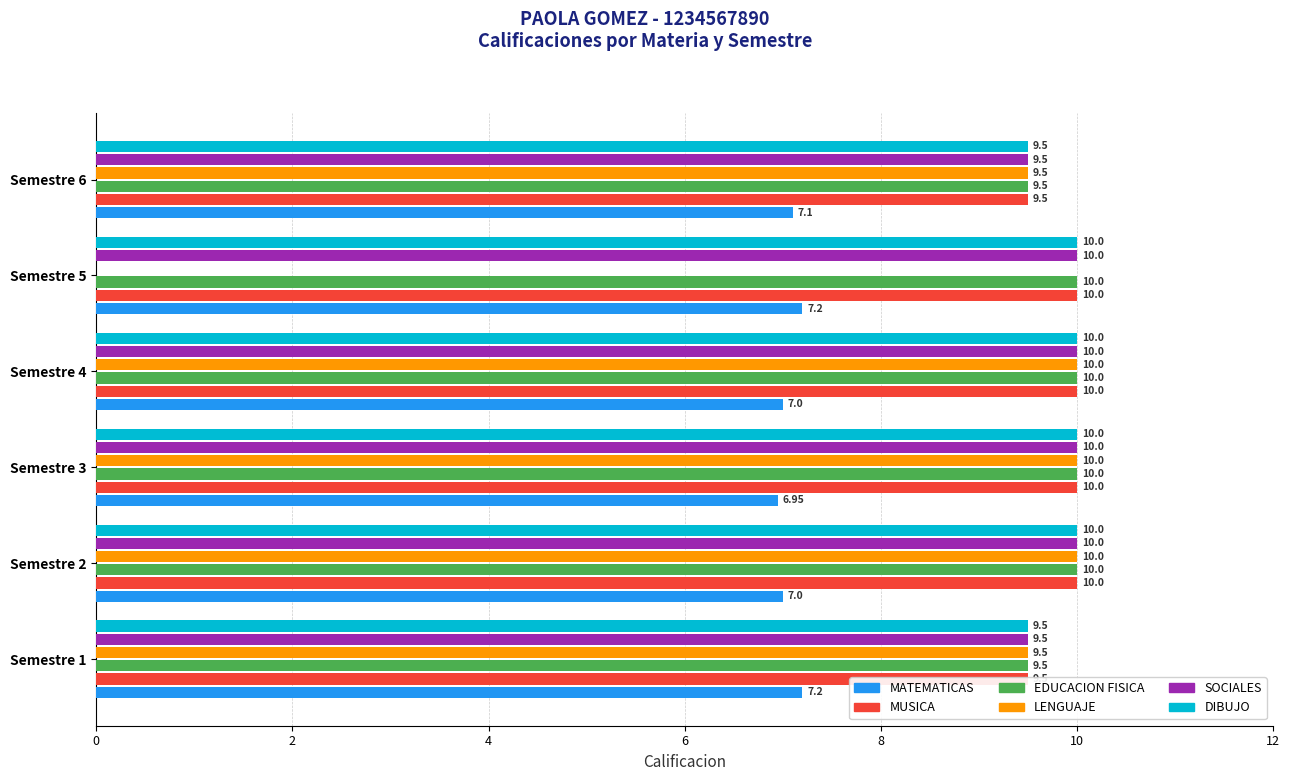

What is the difference between the second highest and second lowest values in the MATEMATICAS series?

0.2